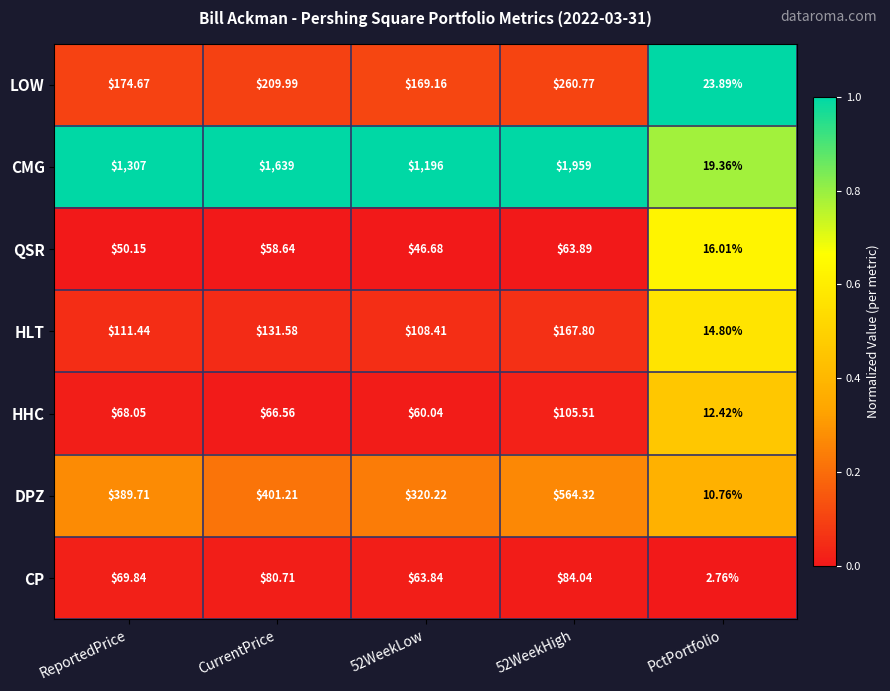

Which category has the lowest value in the LOW series?

PctPortfolio